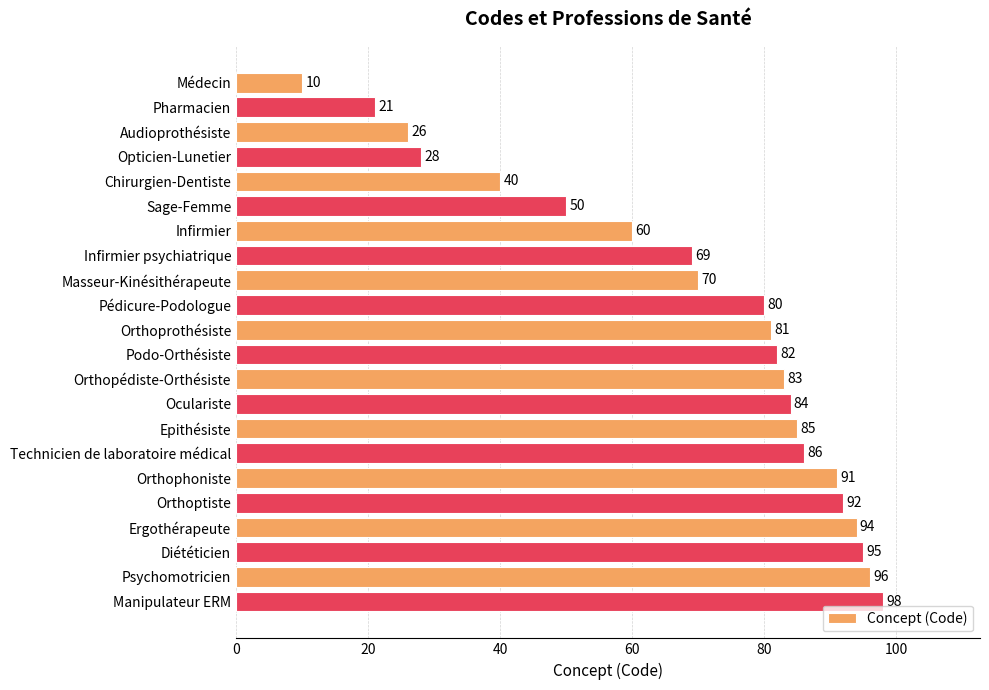

Reading top to bottom, list all the values displayed in this chart.

10	21	26	28	40	50	60	69	70	80	81	82	83	84	85	86	91	92	94	95	96	98